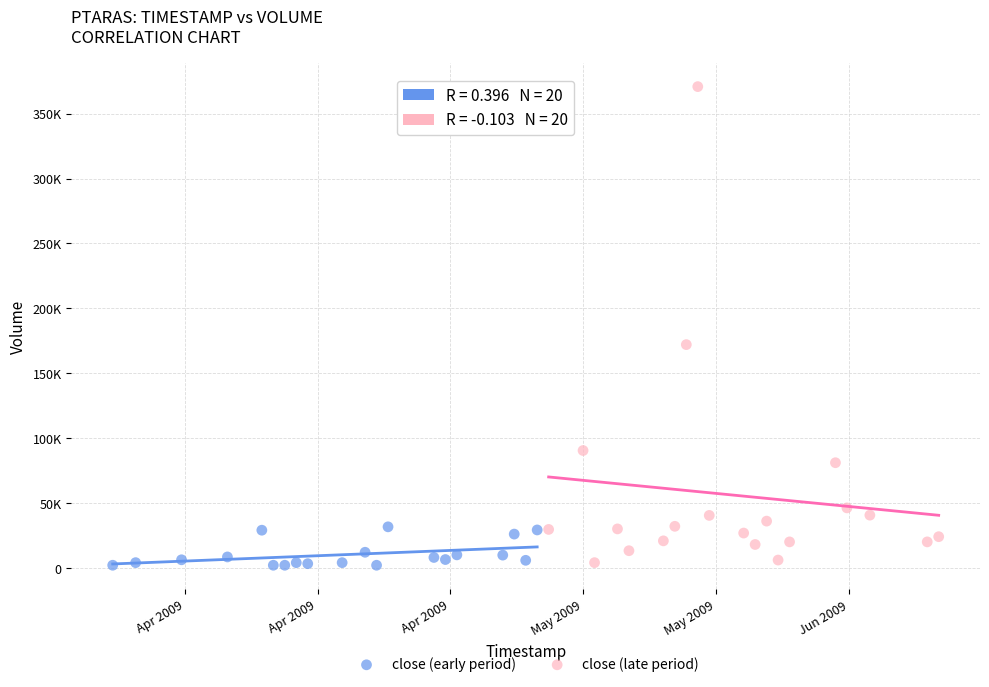

What are all the series names shown in the legend?

close (early period), close (late period)